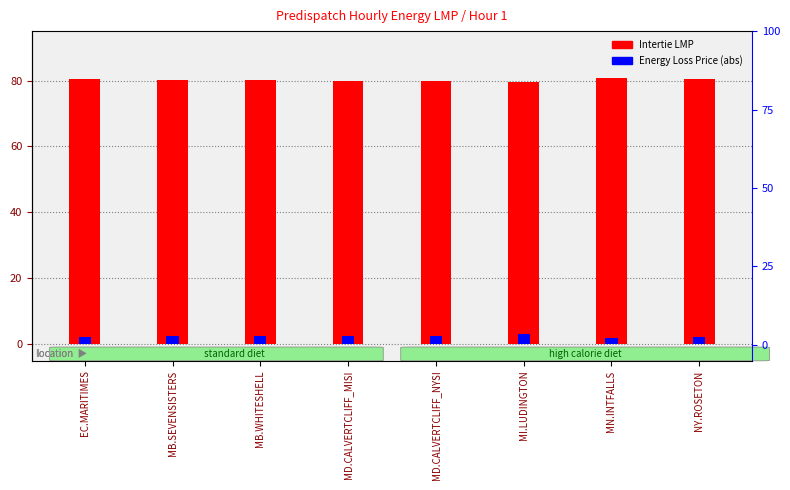

What is the value of the Energy Loss Price (abs) bar at the 8th from the left?

2.2